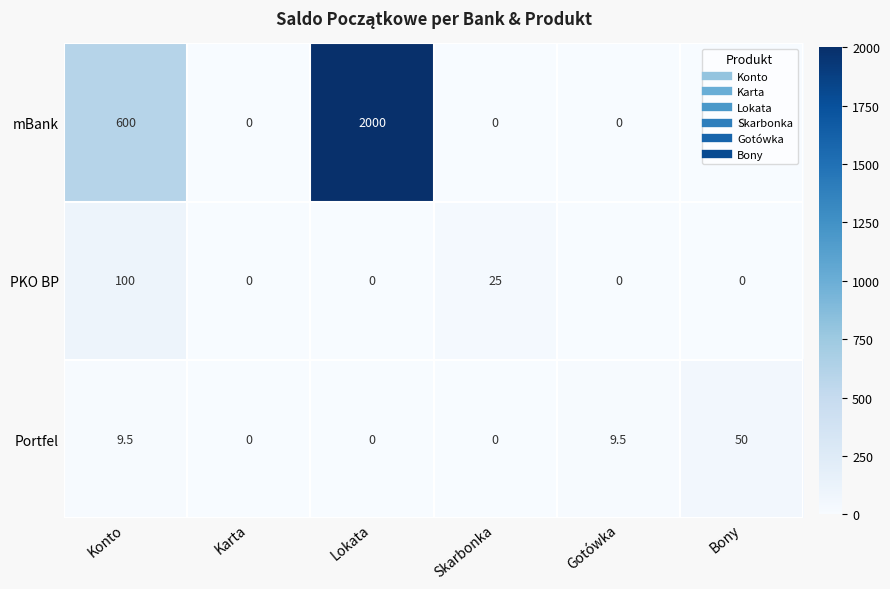

How many series are shown in this chart?

3